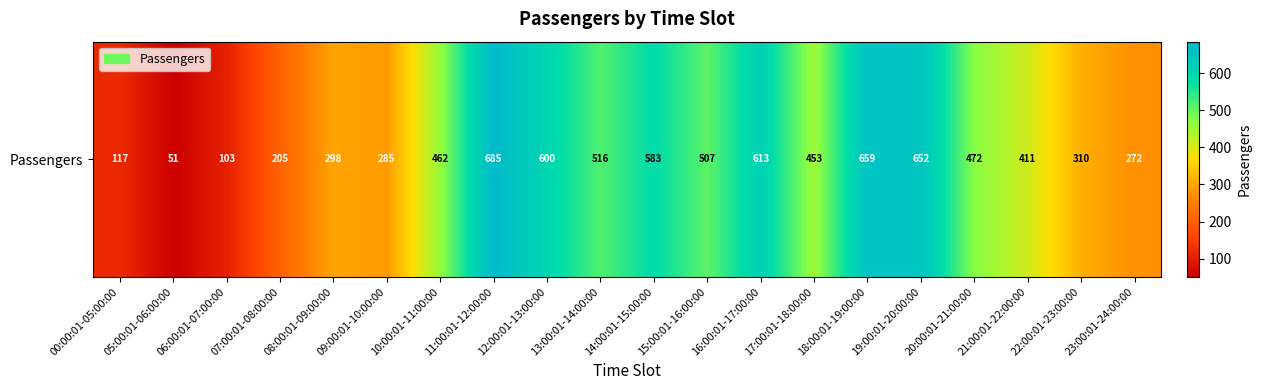

Which category has the lowest value across all series?

05:00:01-06:00:00